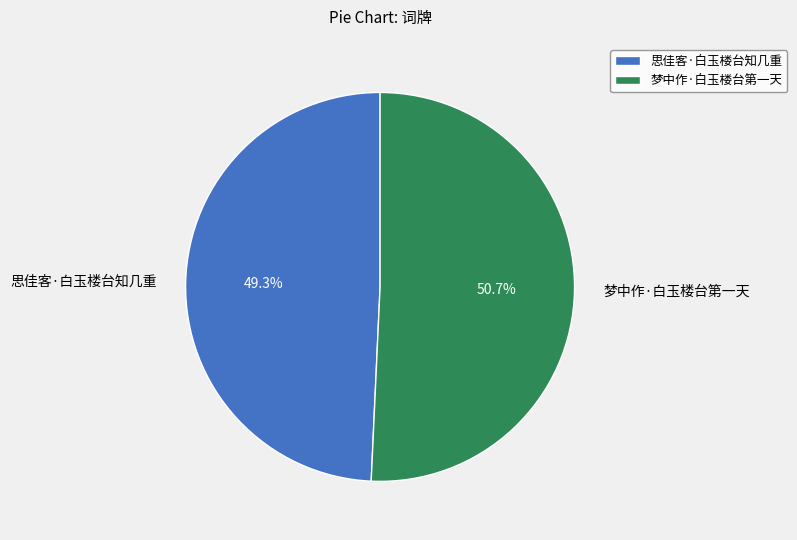

What is the ratio of the value at 思佳客·白玉楼台知几重 to the value at 梦中作·白玉楼台第一天?

1.0